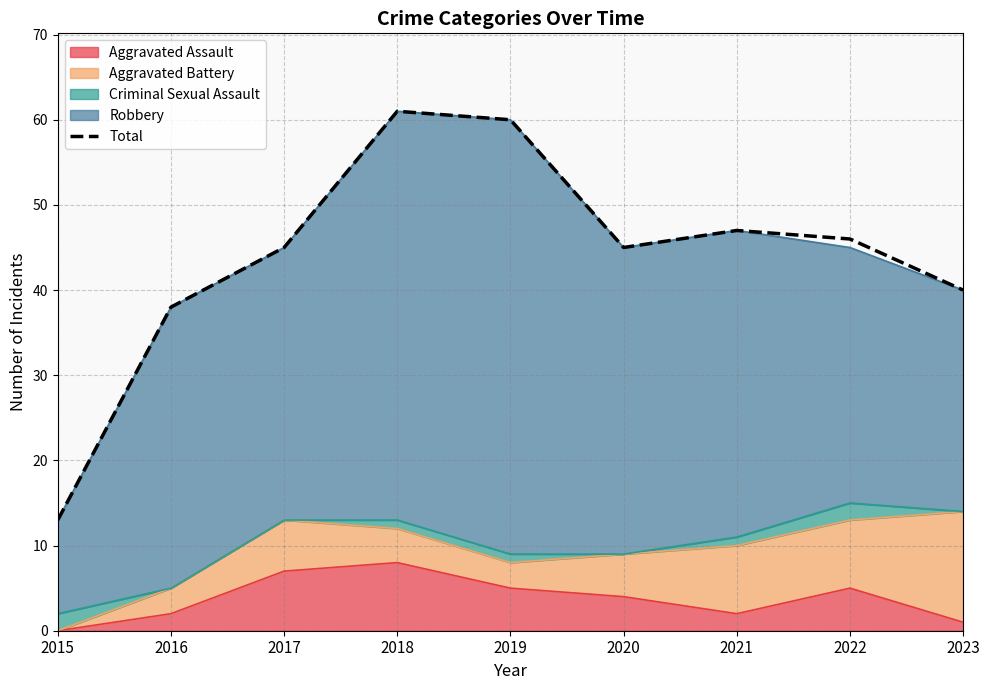

How many data points are less than 45?

3